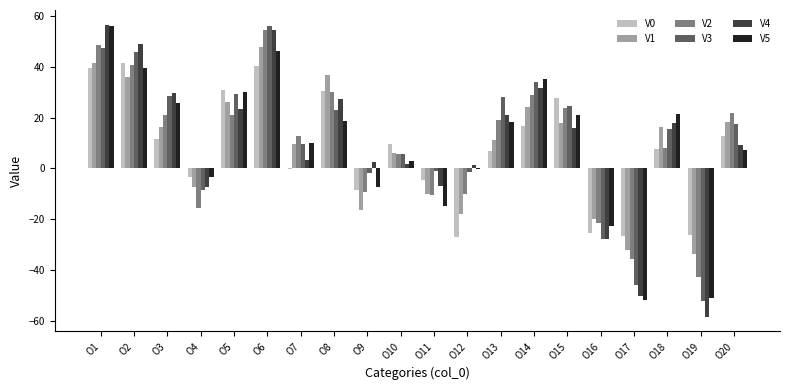

Between O4 and O5, which series saw the biggest shift?

V3